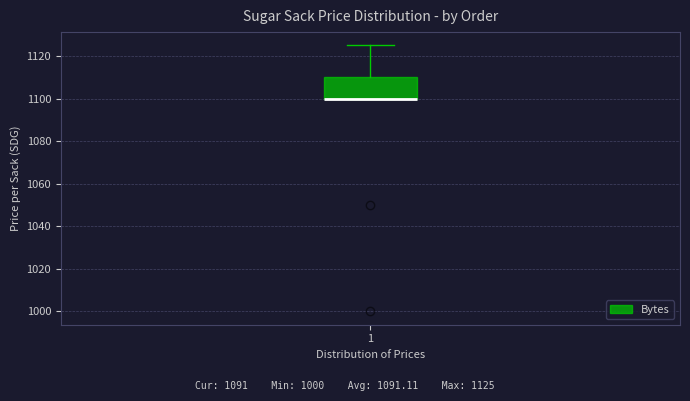

Transcribe this box plot: give where the median line is, the range the box spans, and where the two whiskers end, as read against the y-axis. The values are not printed on the chart, so give them approximately, as read against the axis.

median 1100 (drawn on the box's lower edge), box 1100 to 1110, whiskers 1100 to 1126